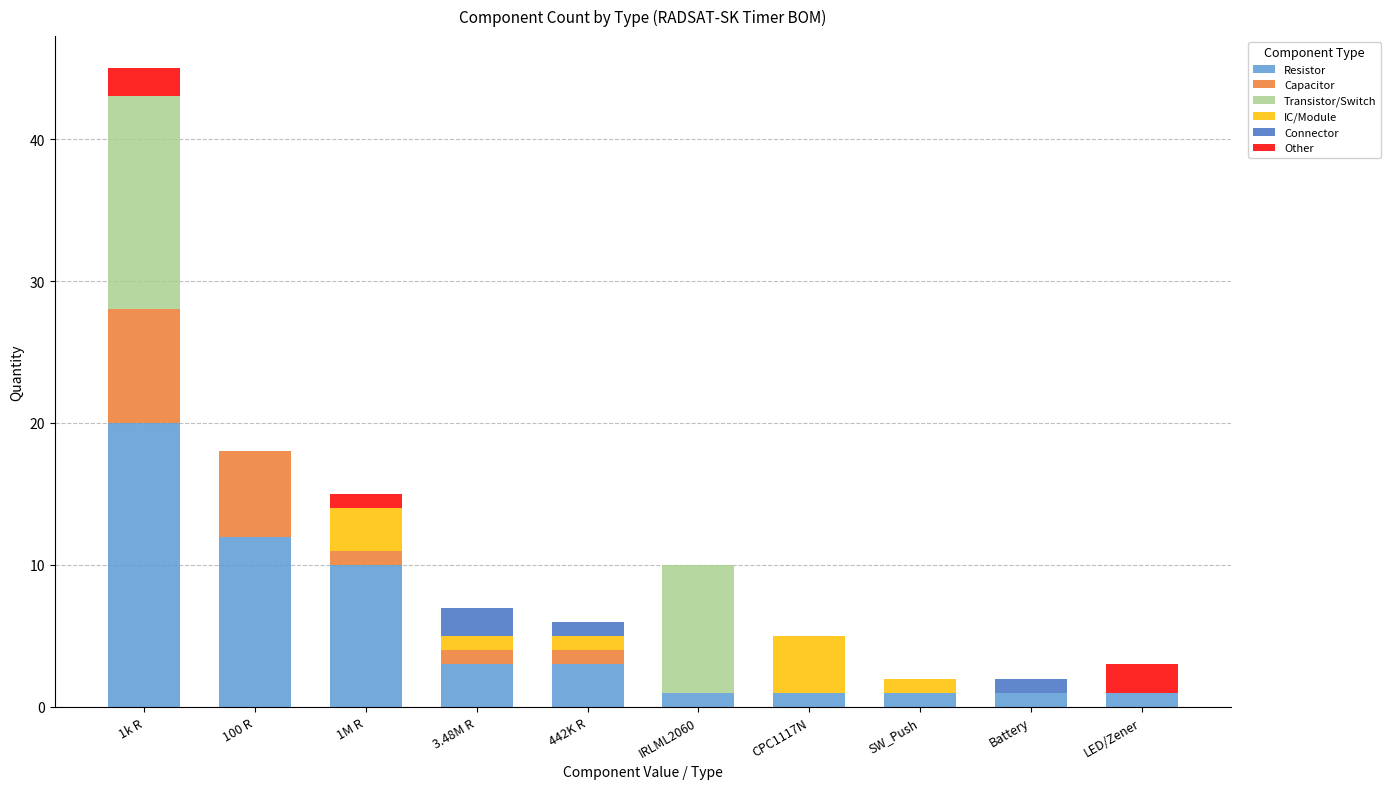

What is the total value across all series at 100 R?

18